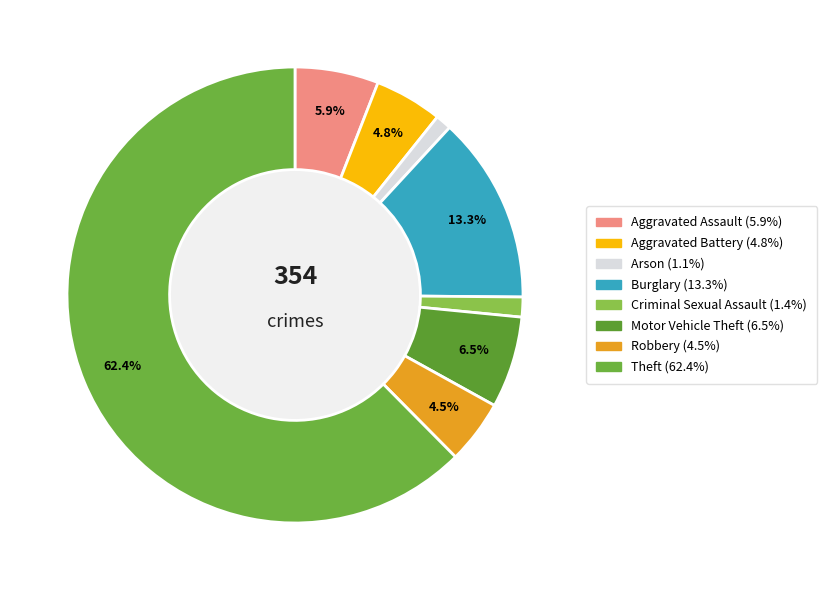

How many slices are in this pie chart?

8